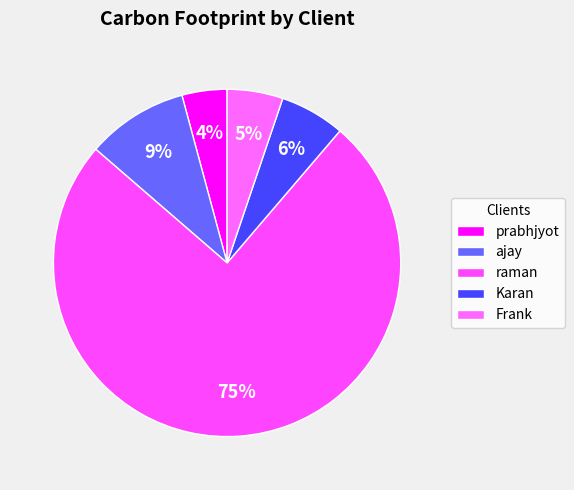

Count the number of slices in the pie.

5